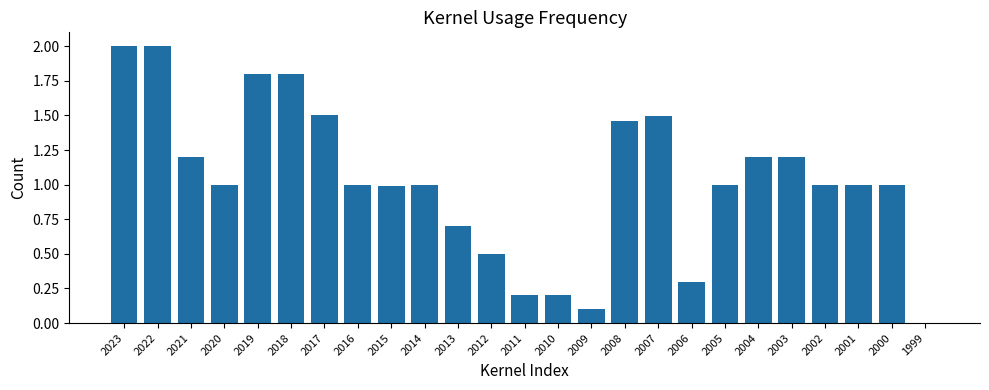

What is the sum of the values at 2012 and 2011?

0.7